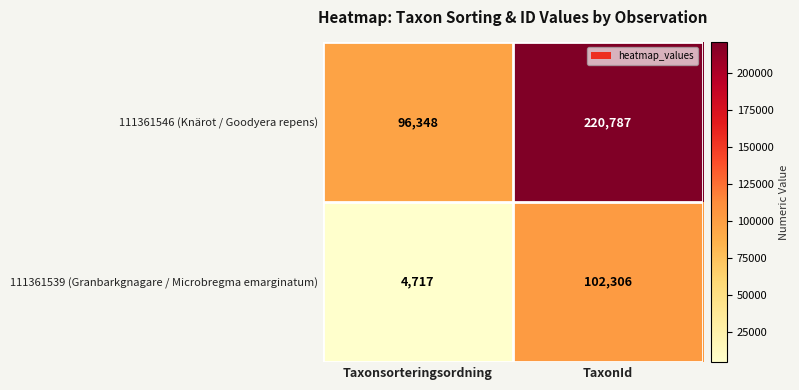

Read the 111361539 (Granbarkgnagare / Microbregma emarginatum) value at TaxonId, to the nearest 10.

102310